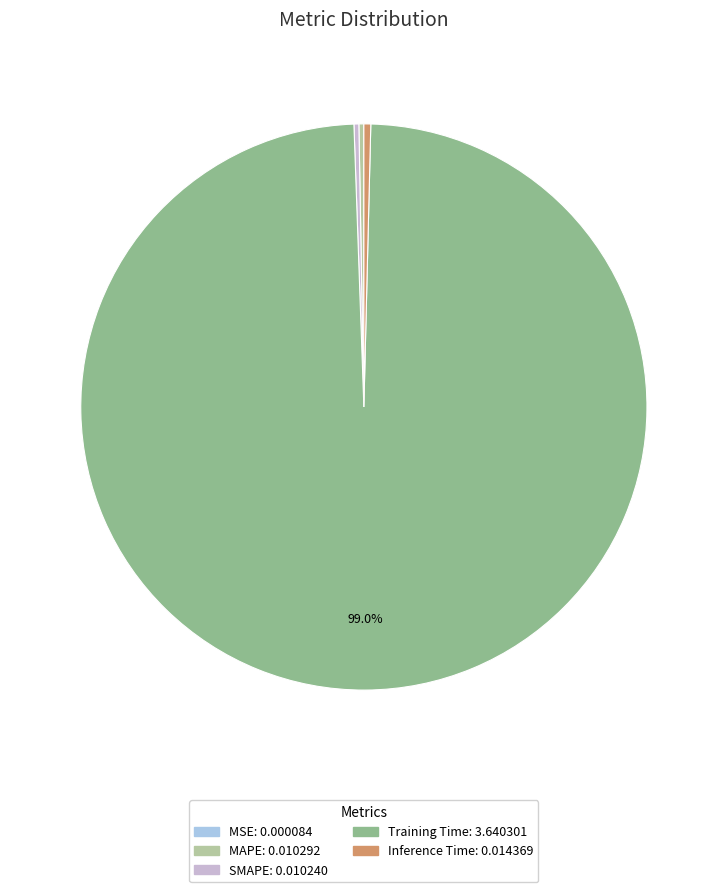

Is there a majority slice in this chart?

Yes